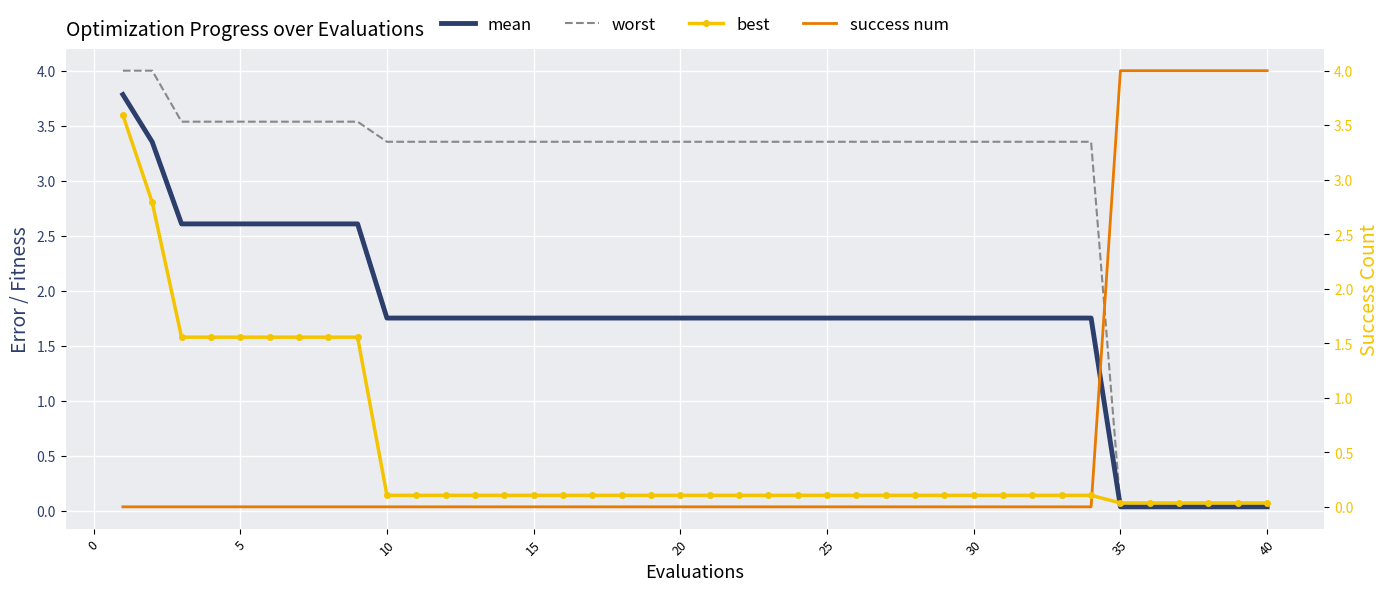

What is the average value of the best series?

0.5